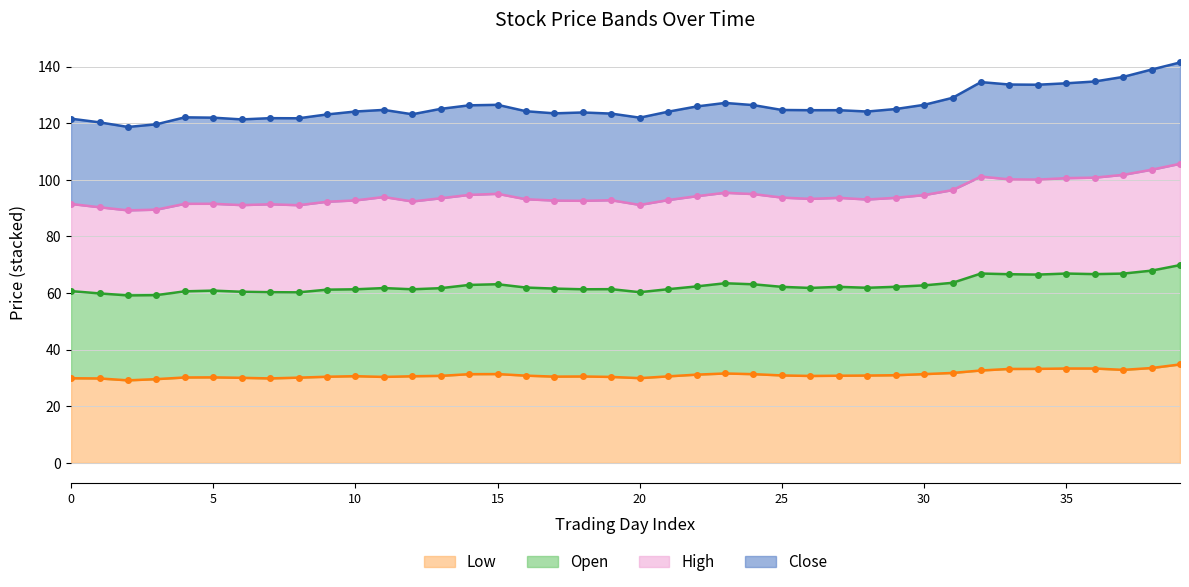

What is the minimum value for Low?

29.2